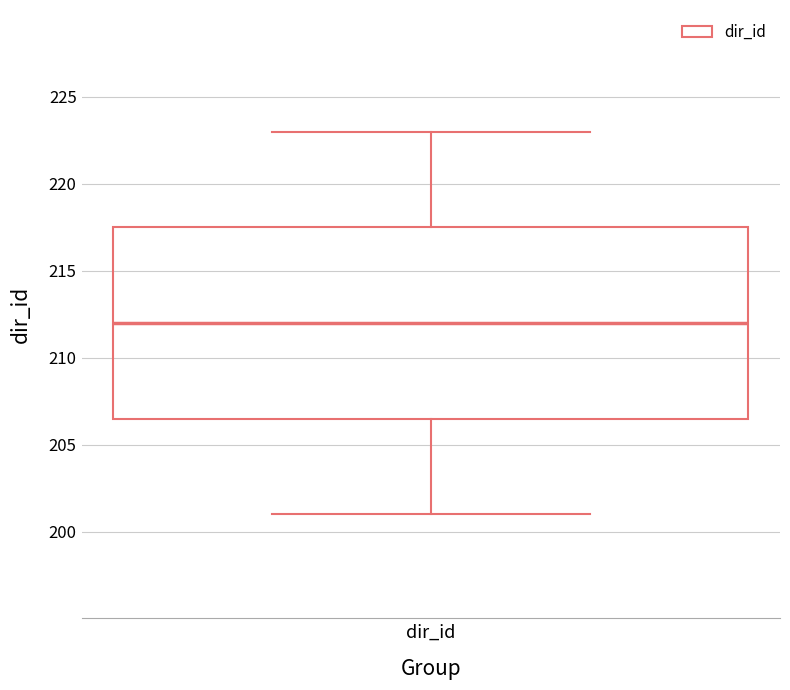

Transcribe this box plot: give where the median line is, the range the box spans, and where the two whiskers end, as read against the y-axis. The values are not printed on the chart, so give them approximately, as read against the axis.

median 212.0, box 206.5 to 217.5, whiskers 201.0 to 223.0